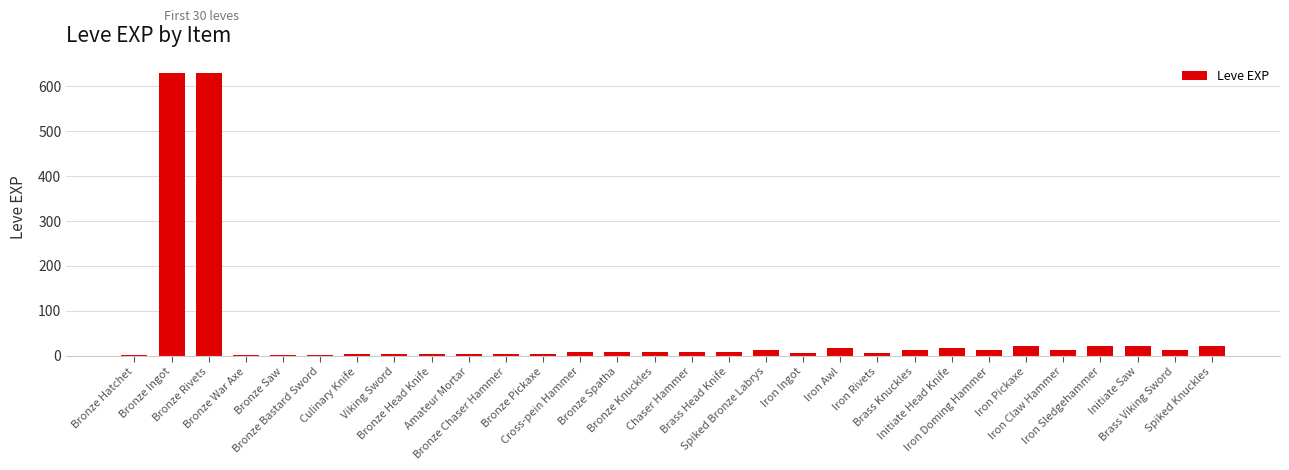

How many series are shown in this chart?

1